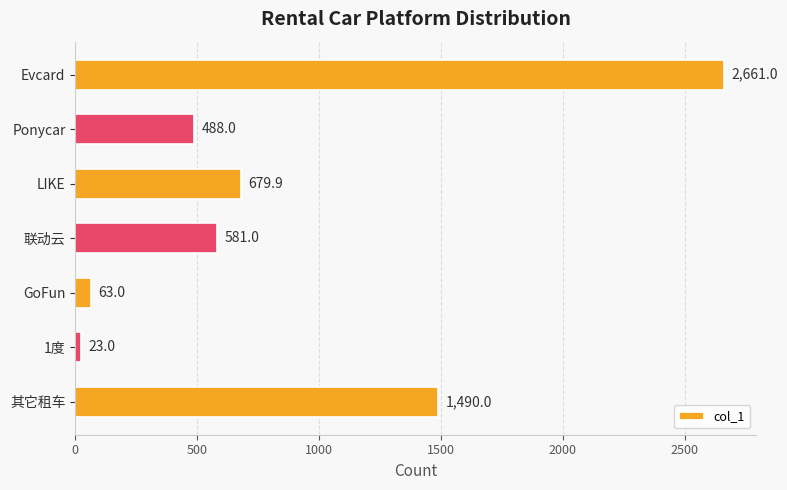

Is it true that the value at Ponycar is 876.5?

False